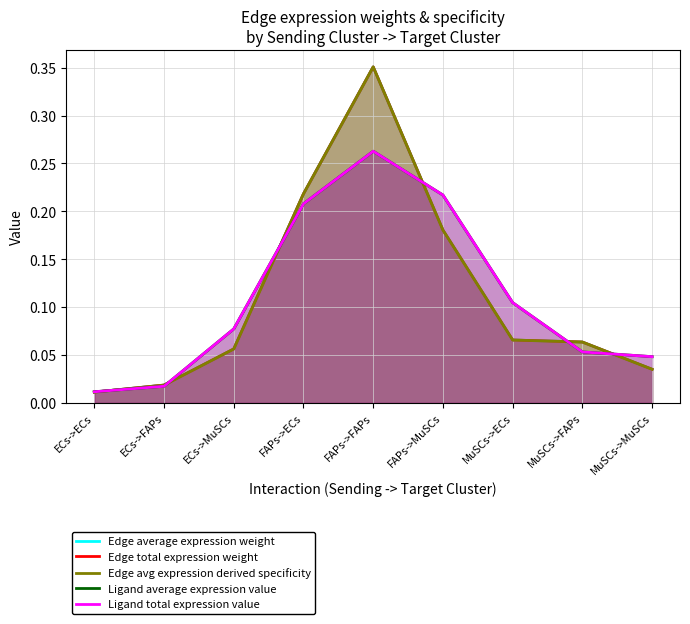

At which label is Edge total expression weight closest to 0?

ECs->ECs